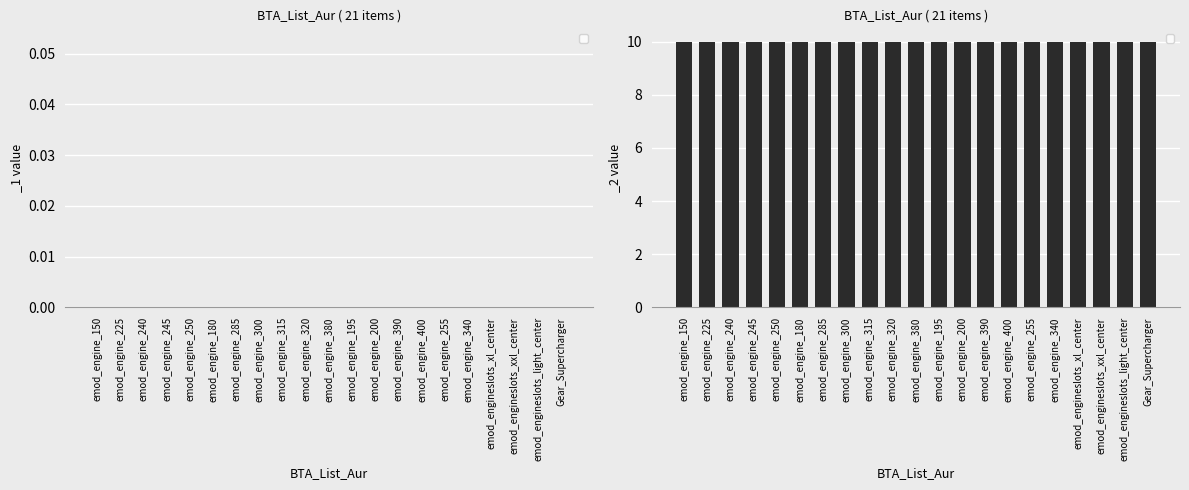

How many bars are there in total?

42